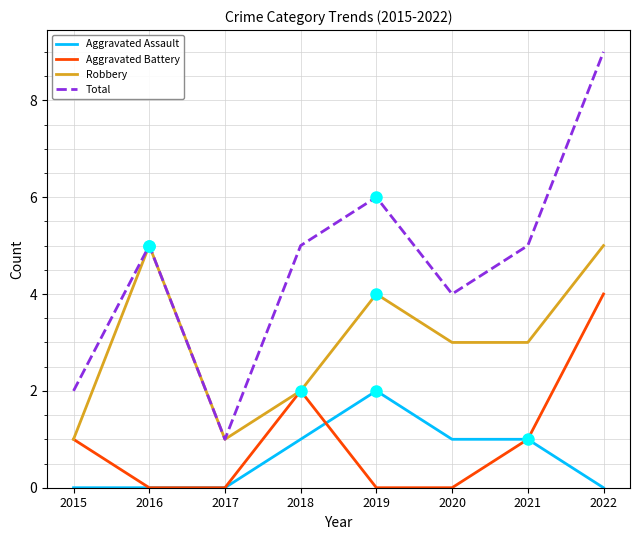

At which category does Total reach its first local valley?

2017